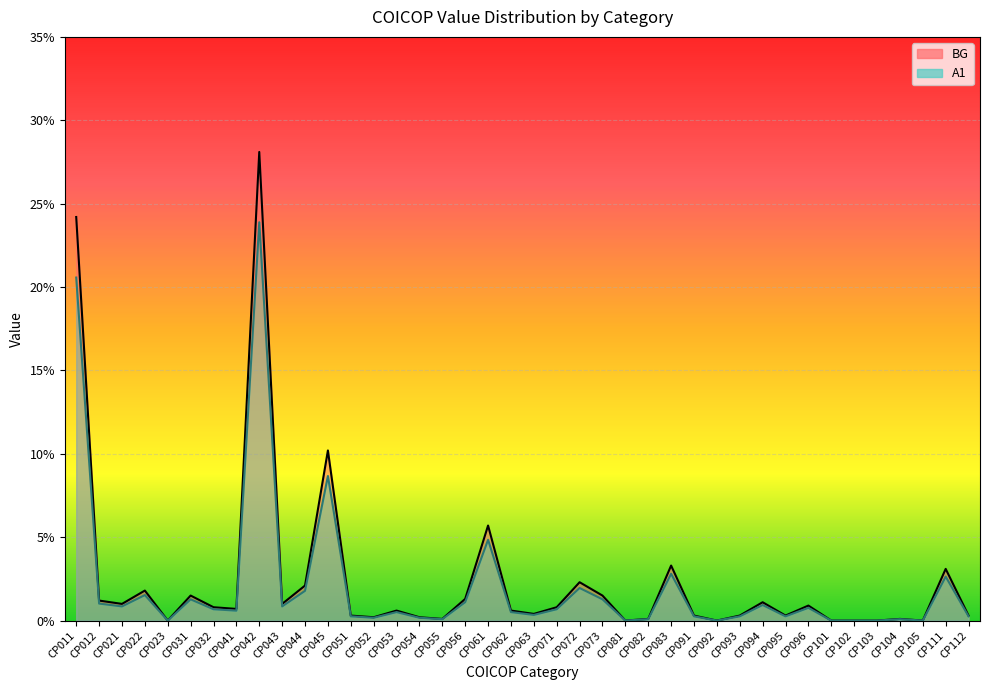

Between CP054 and CP011, which is larger?

CP011